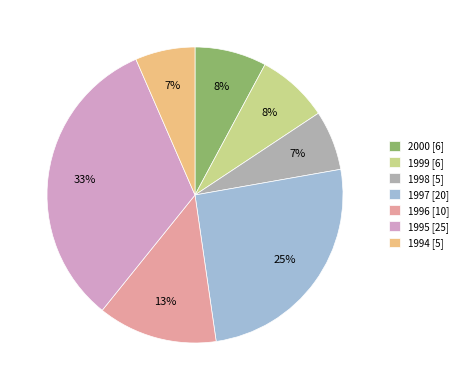

To the nearest percent, what is the average slice percentage?

14%